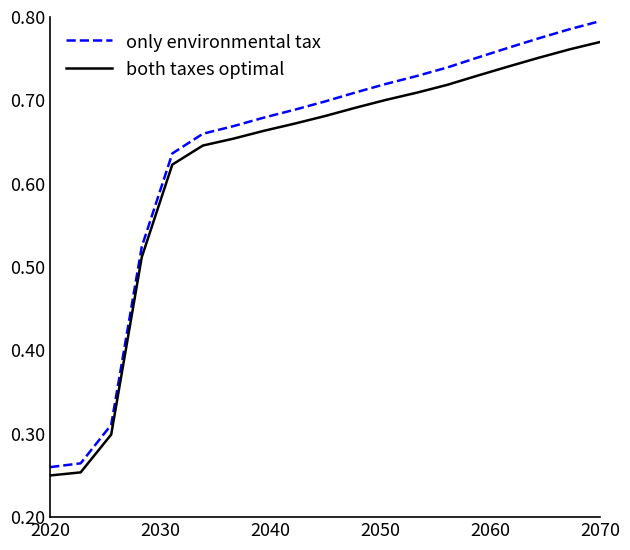

Which series has the largest total across all categories?

only environmental tax